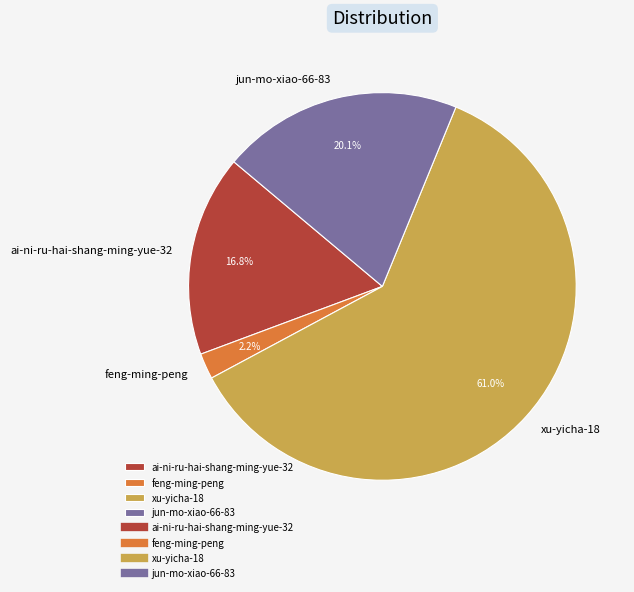

What is the total percentage of ai-ni-ru-hai-shang-ming-yue-32 and jun-mo-xiao-66-83?

36.9%